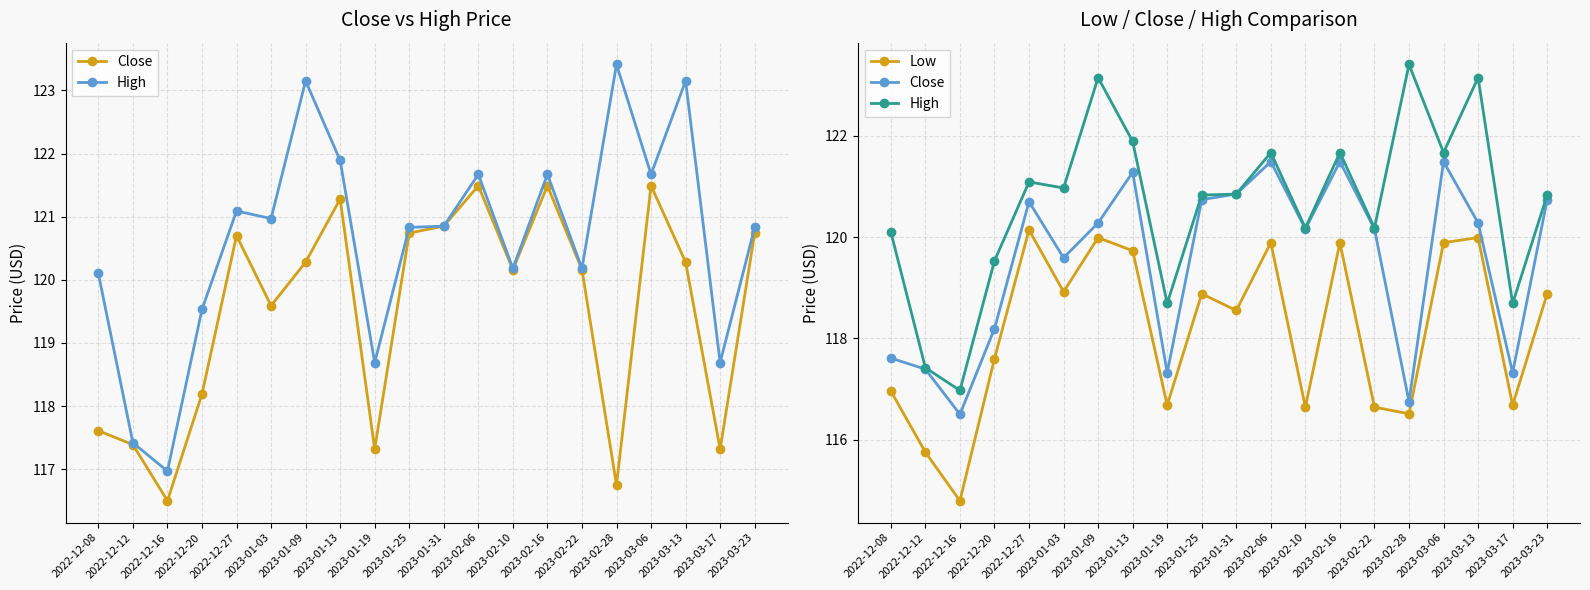

At which category does High reach its first local peak?

2022-12-27